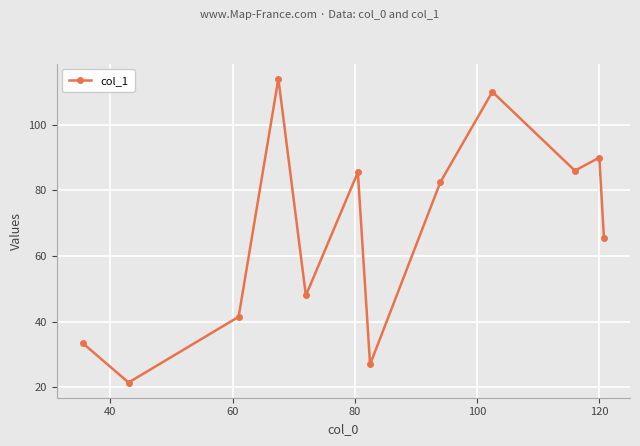

How many data points are less than 82?

6